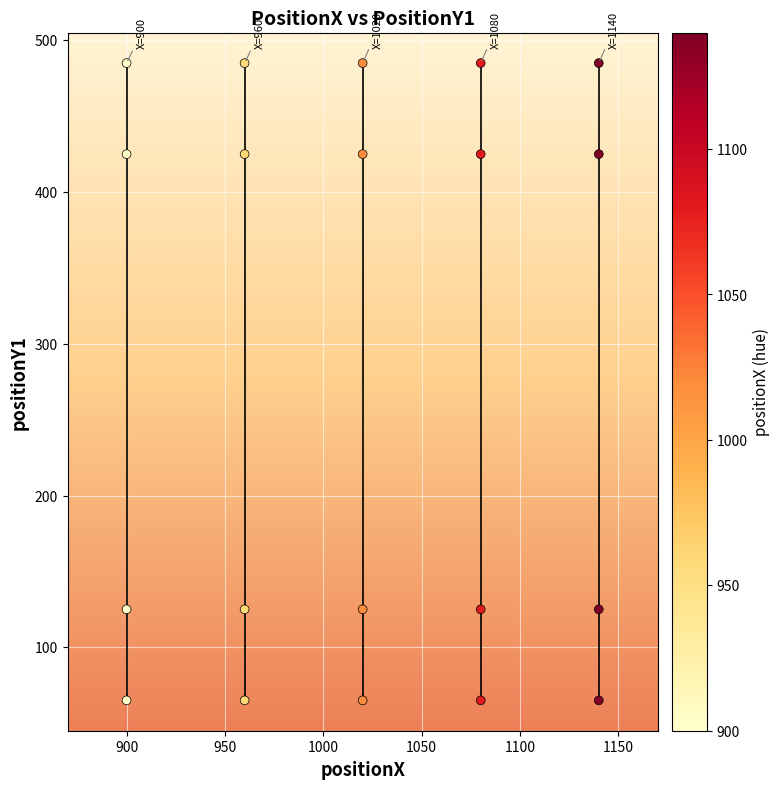

What is the range of Y values (max minus min)?

420